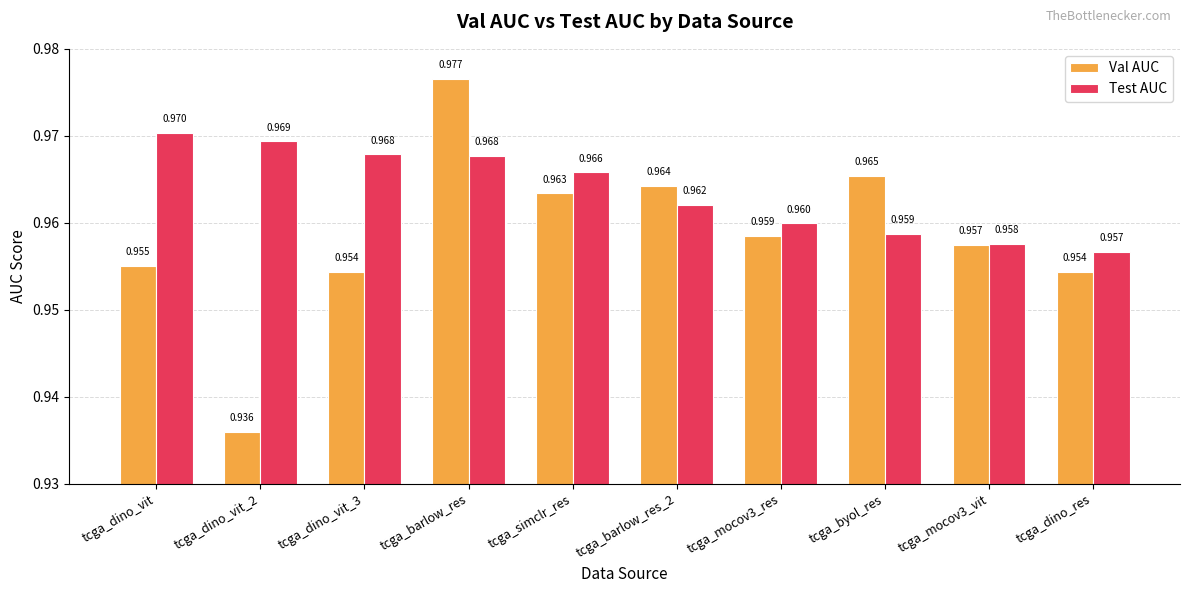

Rank the series by their average value, from lowest to highest.

Val AUC, Test AUC